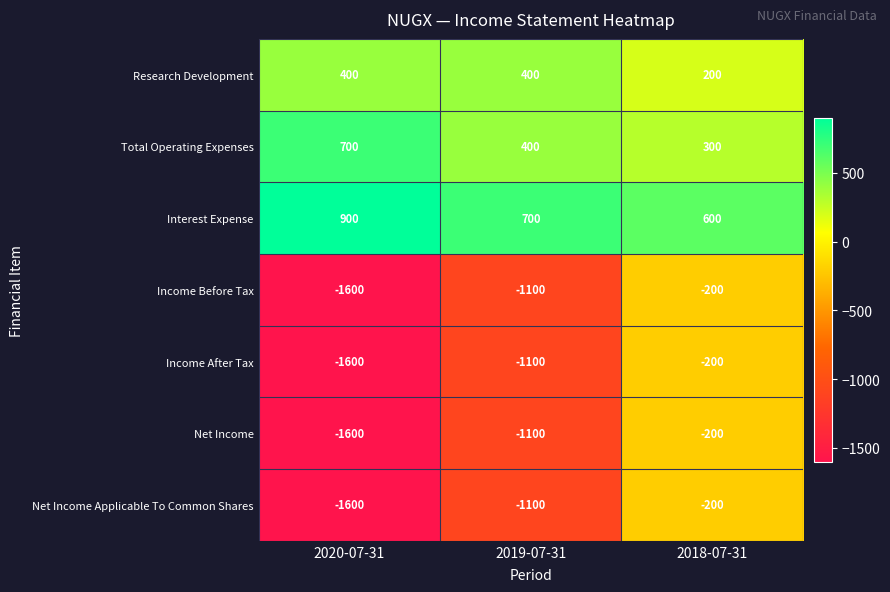

What is the spread (max minus min) of values at 2020-07-31?

2500